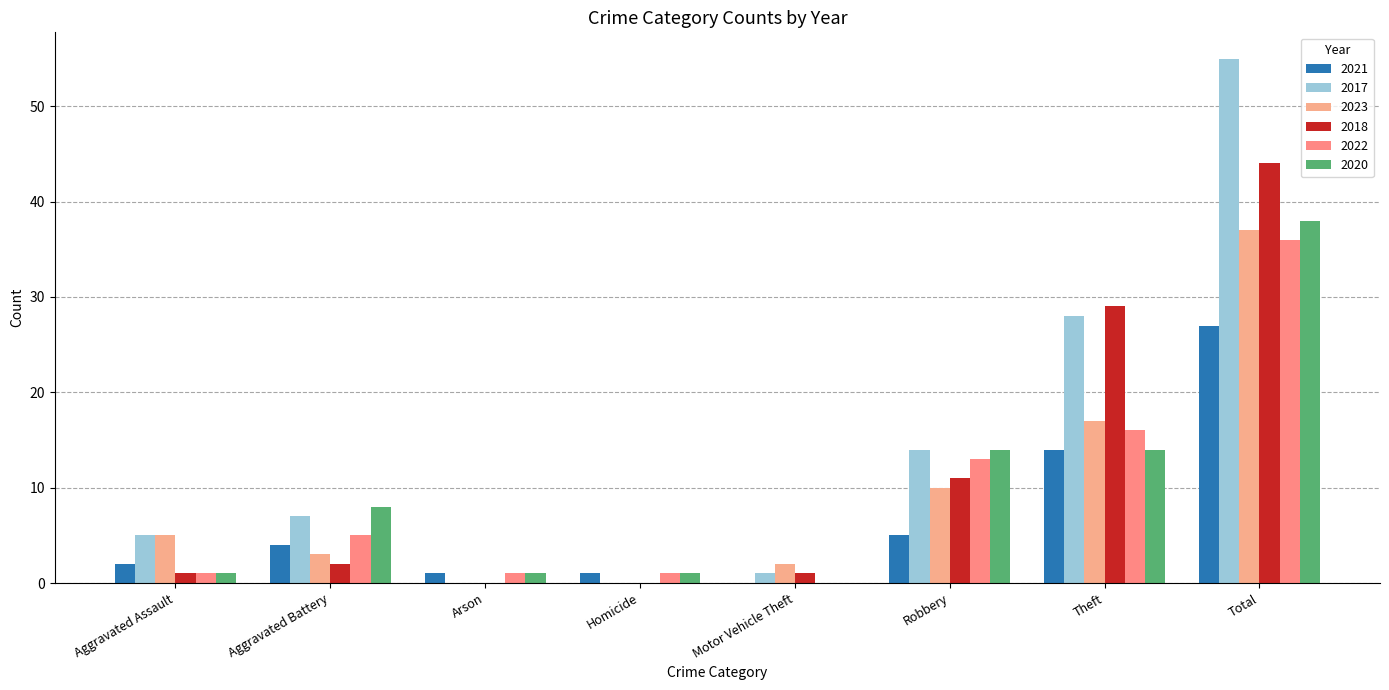

Rank the series by their maximum value, from highest to lowest.

2017, 2018, 2020, 2023, 2022, 2021